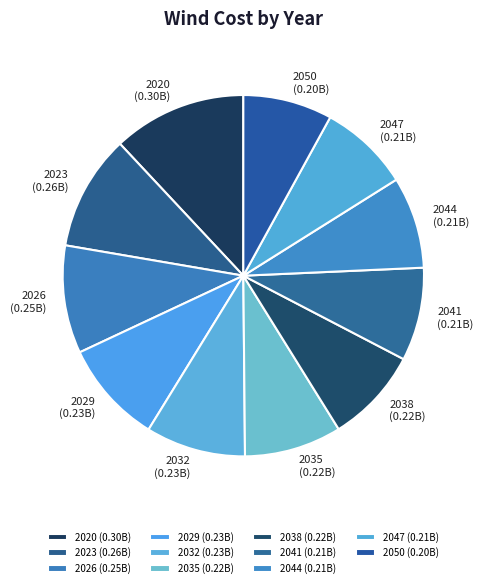

Is the sum of 2044 and 2047 greater than half?

No